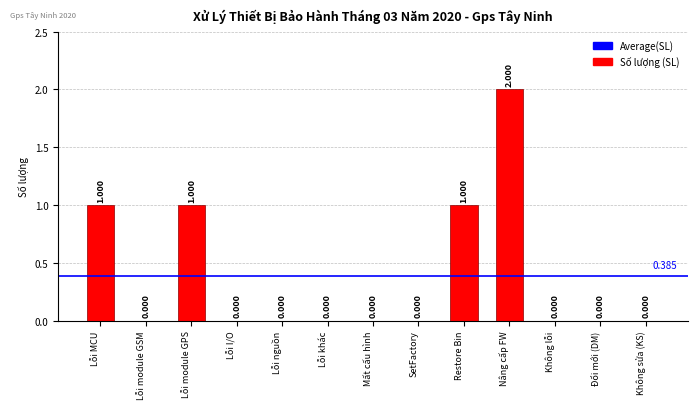

Which has a higher value, Lỗi MCU or Đổi mới (DM)?

Lỗi MCU